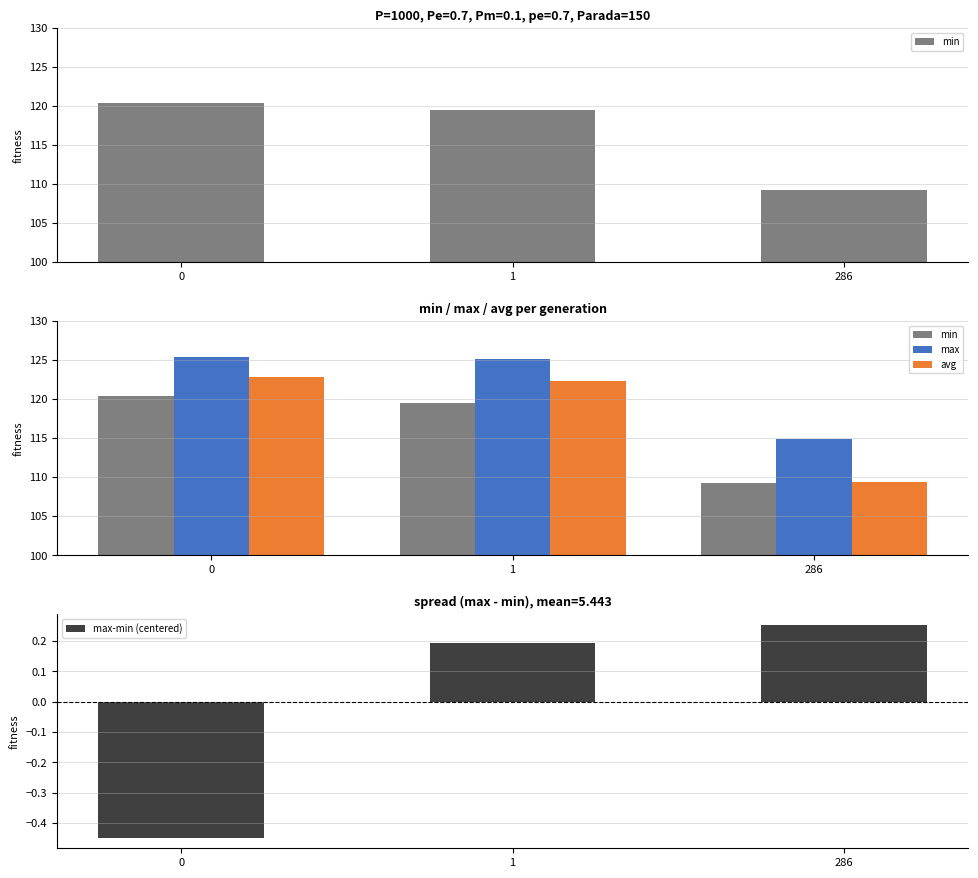

At 286, list the series in order from largest to smallest.

max, avg, min, max-min (centered)